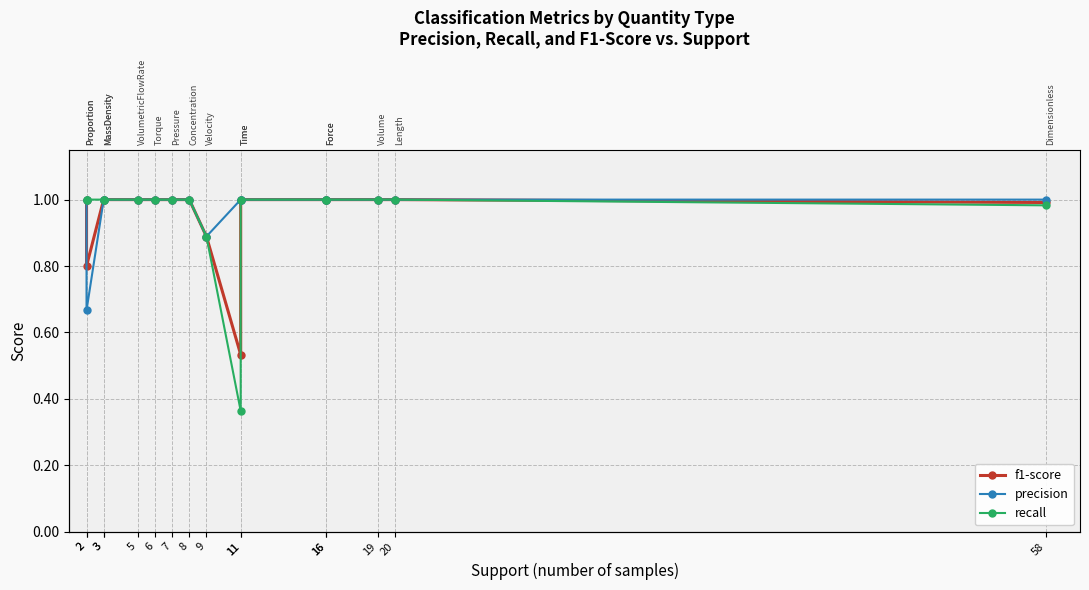

Reading left to right, list all the values displayed in this chart.

f1-score: 2=1.0	2=0.8	3=1.0	3=1.0	5=1.0	6=1.0	7=1.0	8=1.0	9=0.9	11=0.5	11=1.0	16=1.0	16=1.0	19=1.0	20=1.0	58=1.0
precision: 2=1.0	2=0.7	3=1.0	3=1.0	5=1.0	6=1.0	7=1.0	8=1.0	9=0.9	11=1.0	11=1.0	16=1.0	16=1.0	19=1.0	20=1.0	58=1.0
recall: 2=1.0	2=1.0	3=1.0	3=1.0	5=1.0	6=1.0	7=1.0	8=1.0	9=0.9	11=0.4	11=1.0	16=1.0	16=1.0	19=1.0	20=1.0	58=1.0